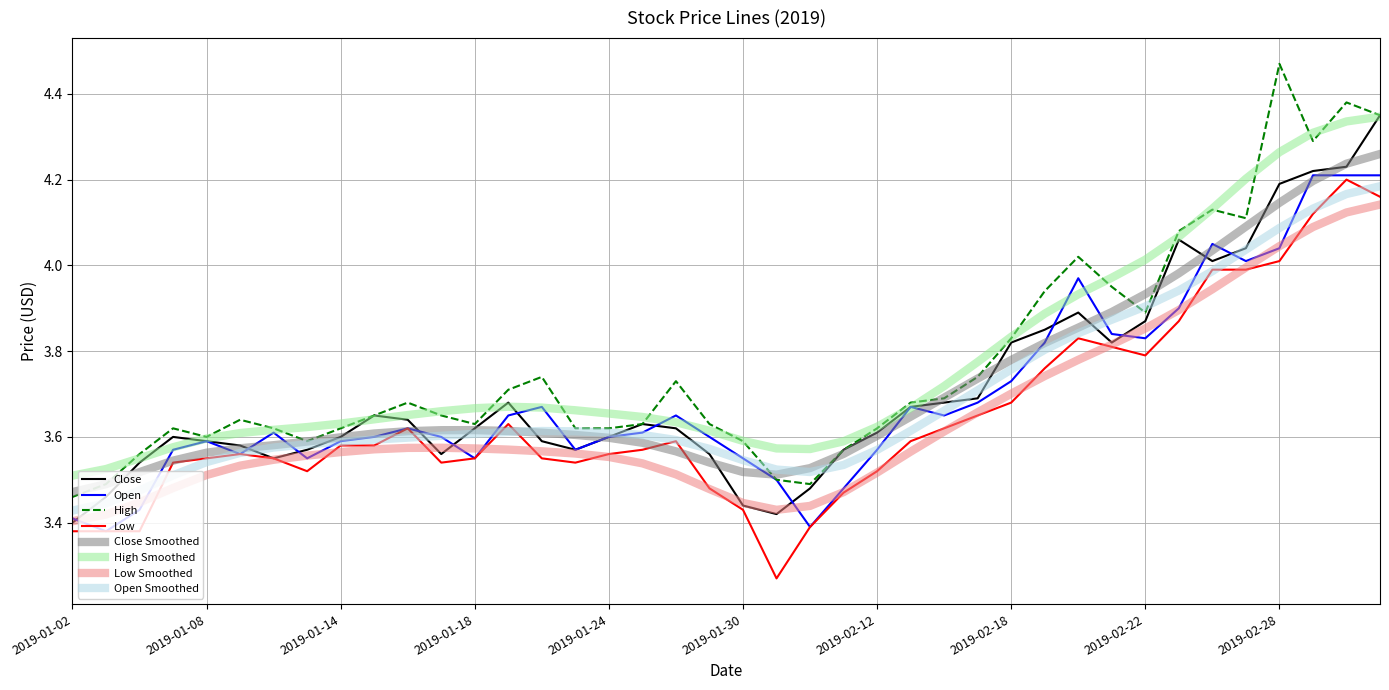

Does the chart have visible grid lines?

Yes